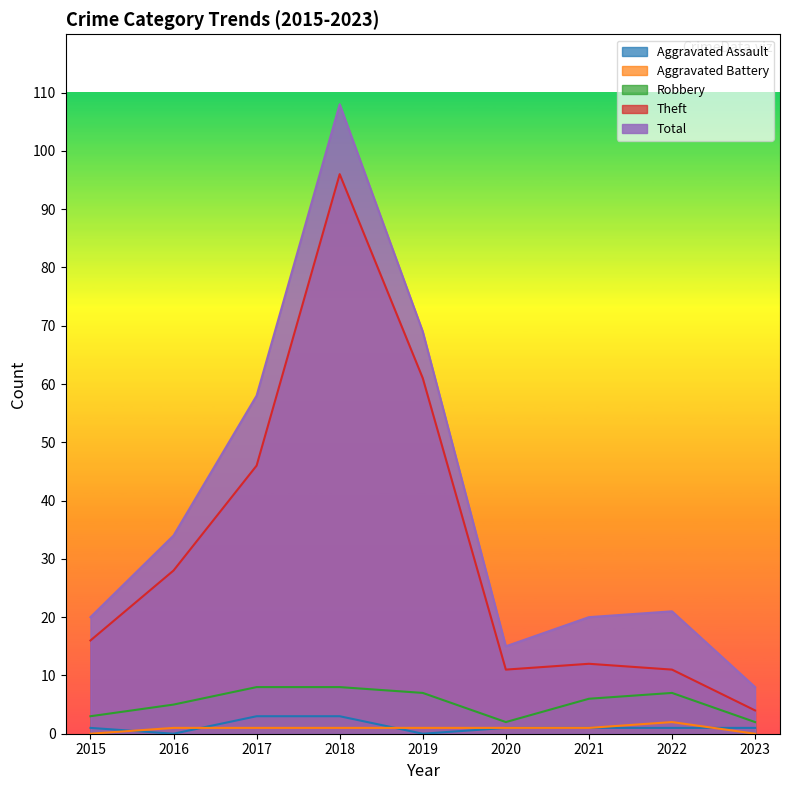

True or false: Robbery has a value of 5 at 2016.

True